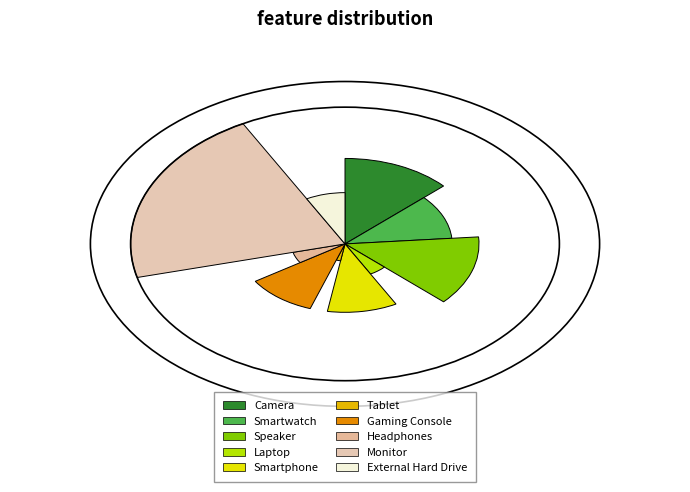

Is there a majority slice in this chart?

No